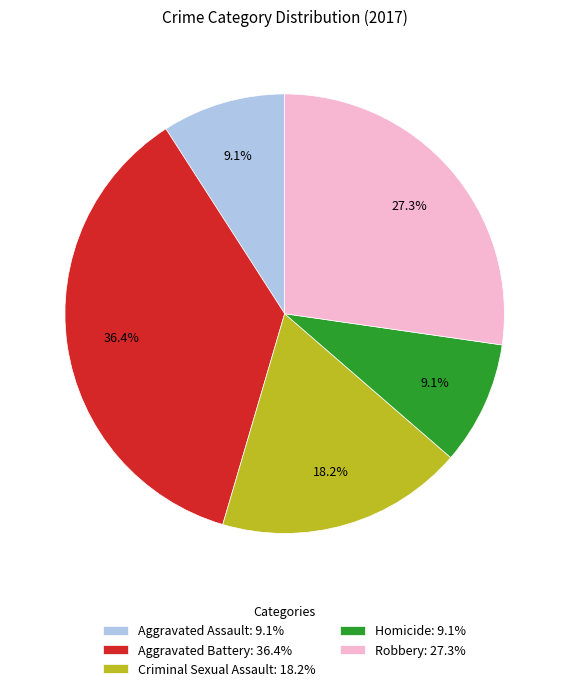

Which category has the biggest portion of the pie?

Aggravated Battery